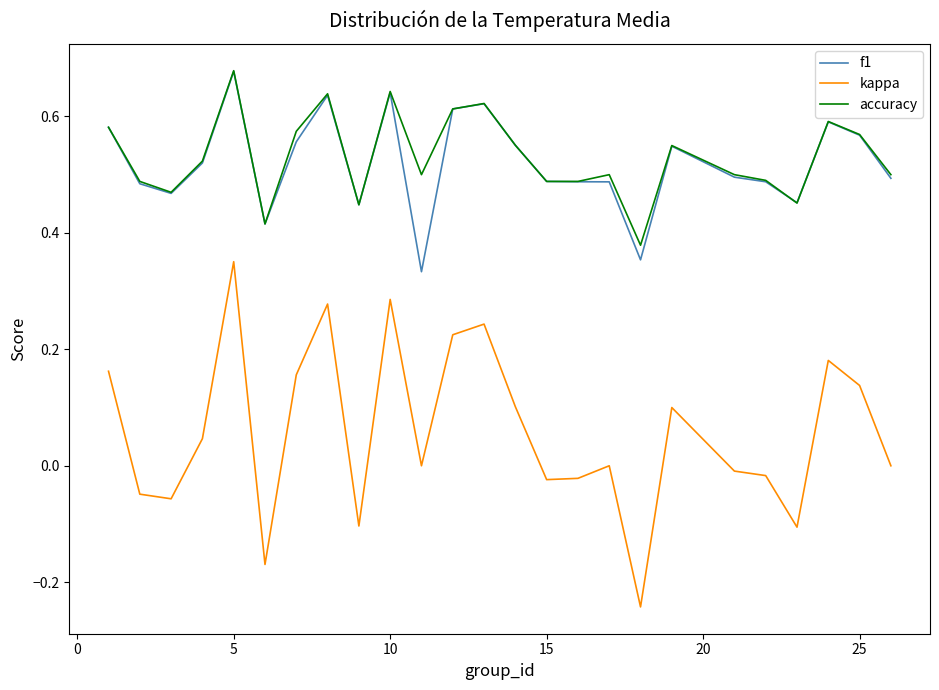

True or false: f1 and kappa cross at least once.

False